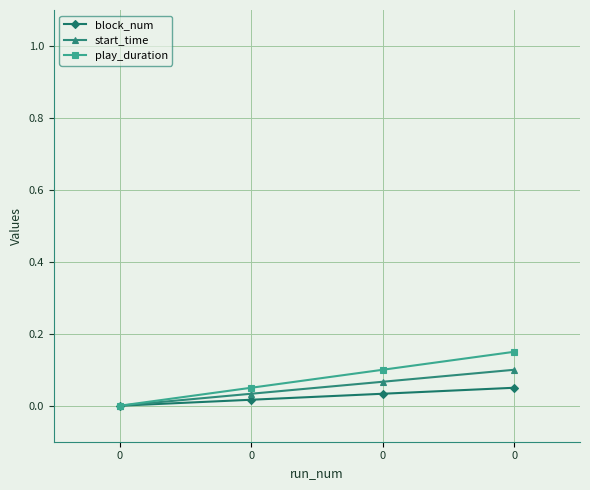

Reading left to right, extract all data points from this chart.

block_num: 0=0.0	0=0.0	0=0.0	0=0.1
start_time: 0=0.0	0=0.0	0=0.1	0=0.1
play_duration: 0=0.0	0=0.1	0=0.1	0=0.2